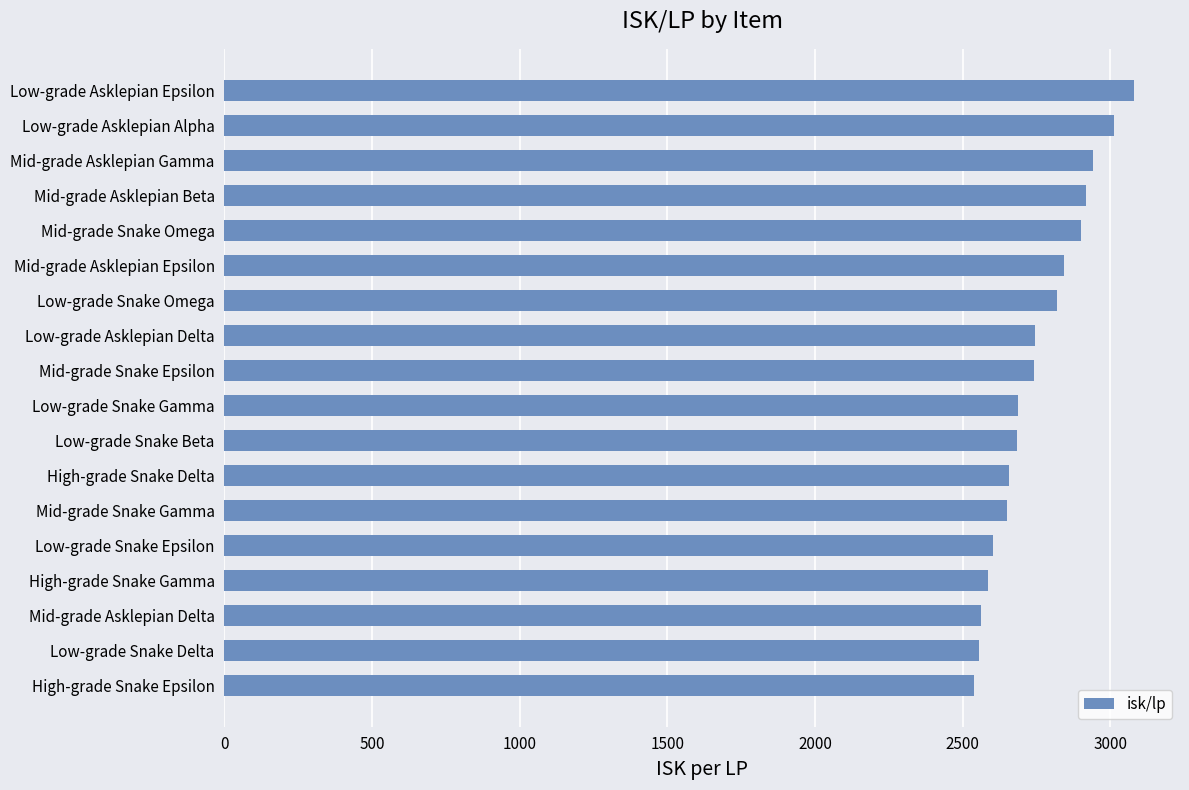

Which has a higher value, High-grade Snake Epsilon or Low-grade Asklepian Delta?

Low-grade Asklepian Delta